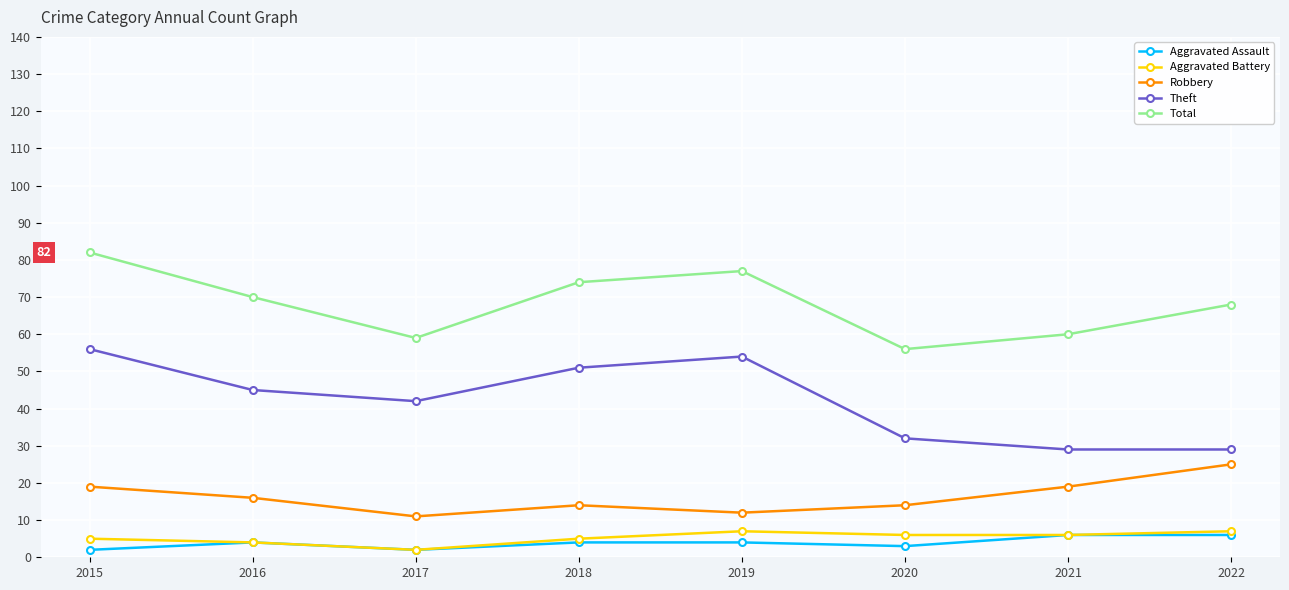

What is the value of the Aggravated Battery point at the 6th from the left?

6